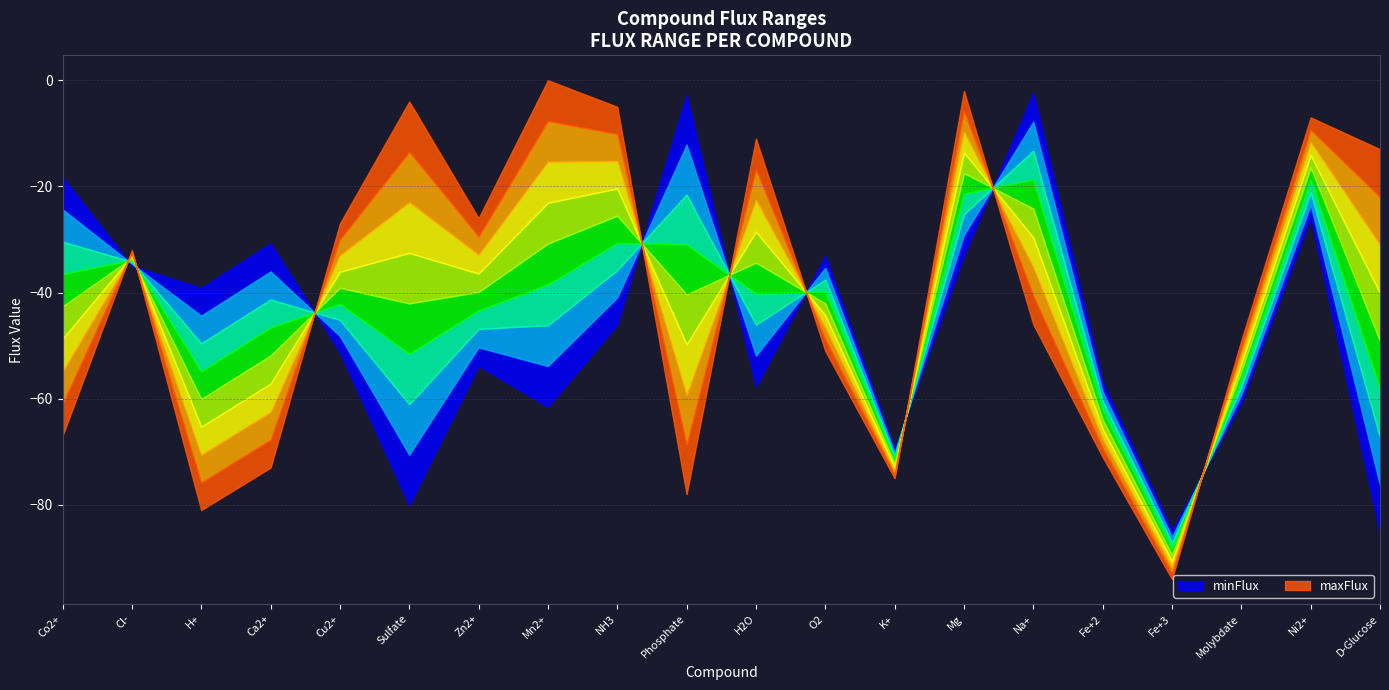

Where is the first local maximum for minFlux?

Ca2+